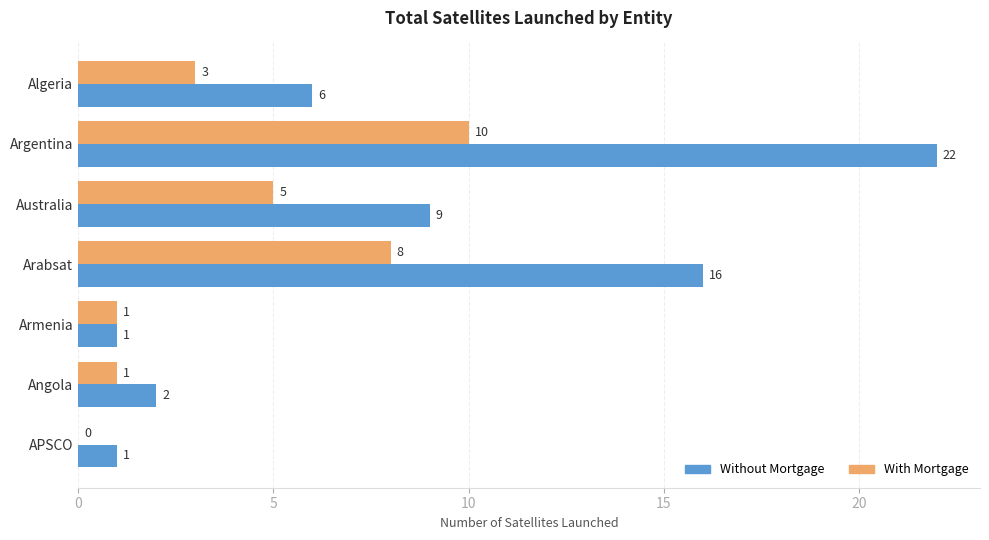

Between Algeria and Armenia, which series saw the biggest shift?

Without Mortgage